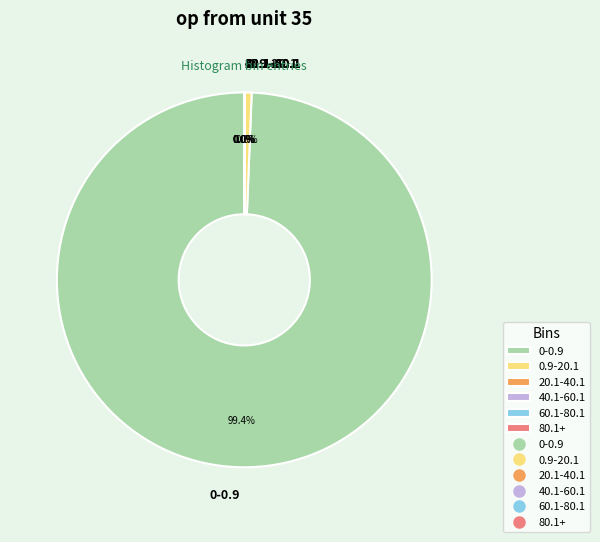

How much of the chart is everything except 0.9-20.1?

99.4%